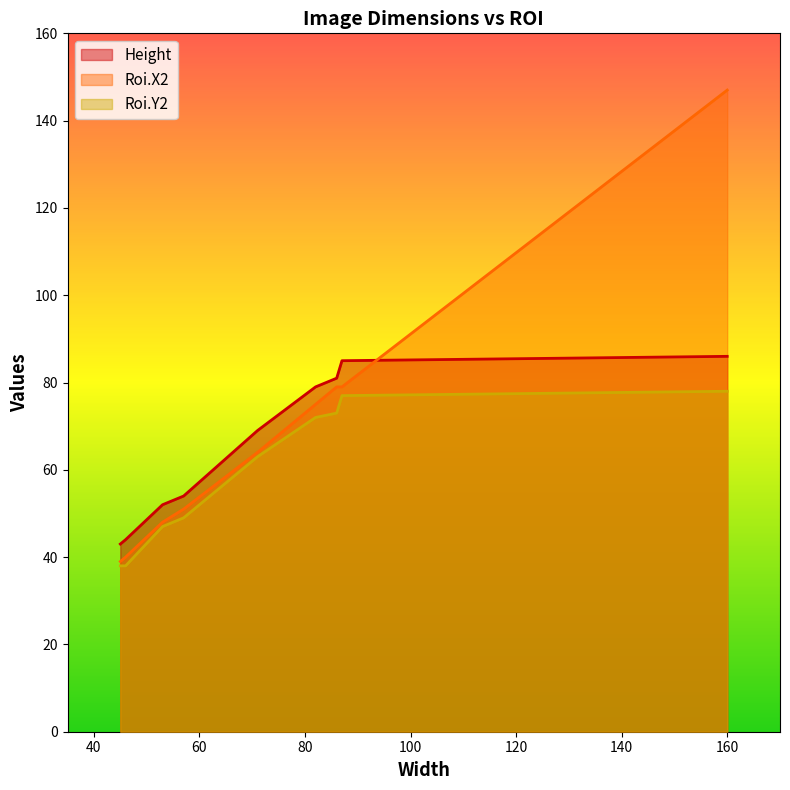

Read the Height value at 87, to the nearest 10.

80